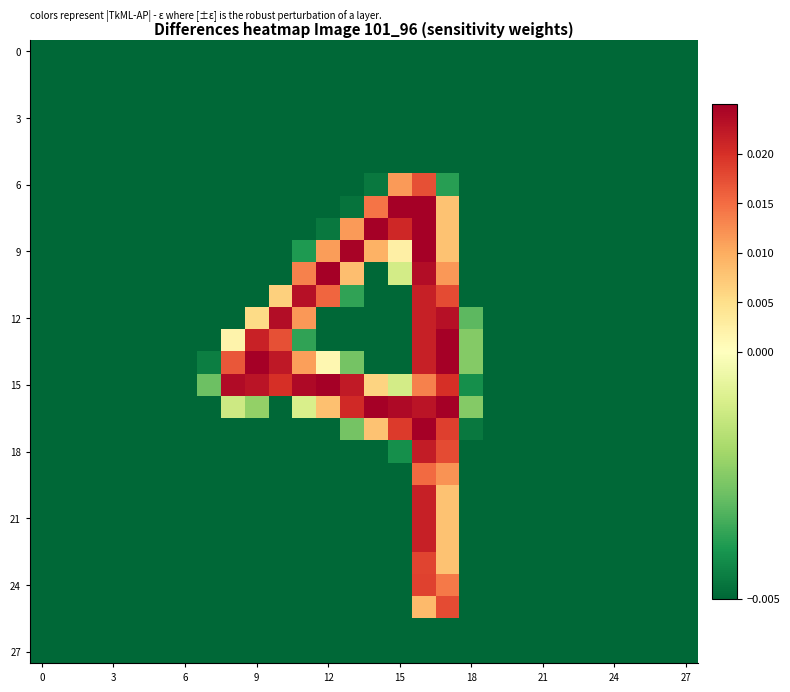

Which category has the highest value across all series?

16